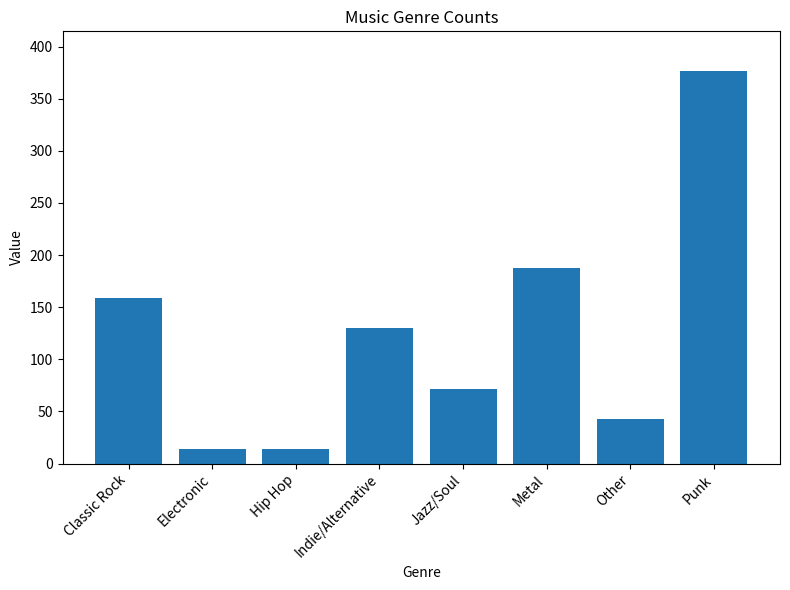

Reading left to right, transcribe all the data shown in this chart.

159	14	14	130	72	188	43	377